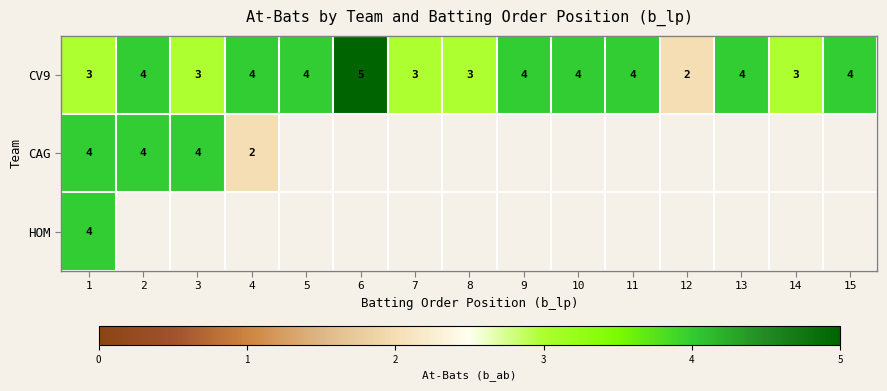

What is the greatest value displayed?

5.0